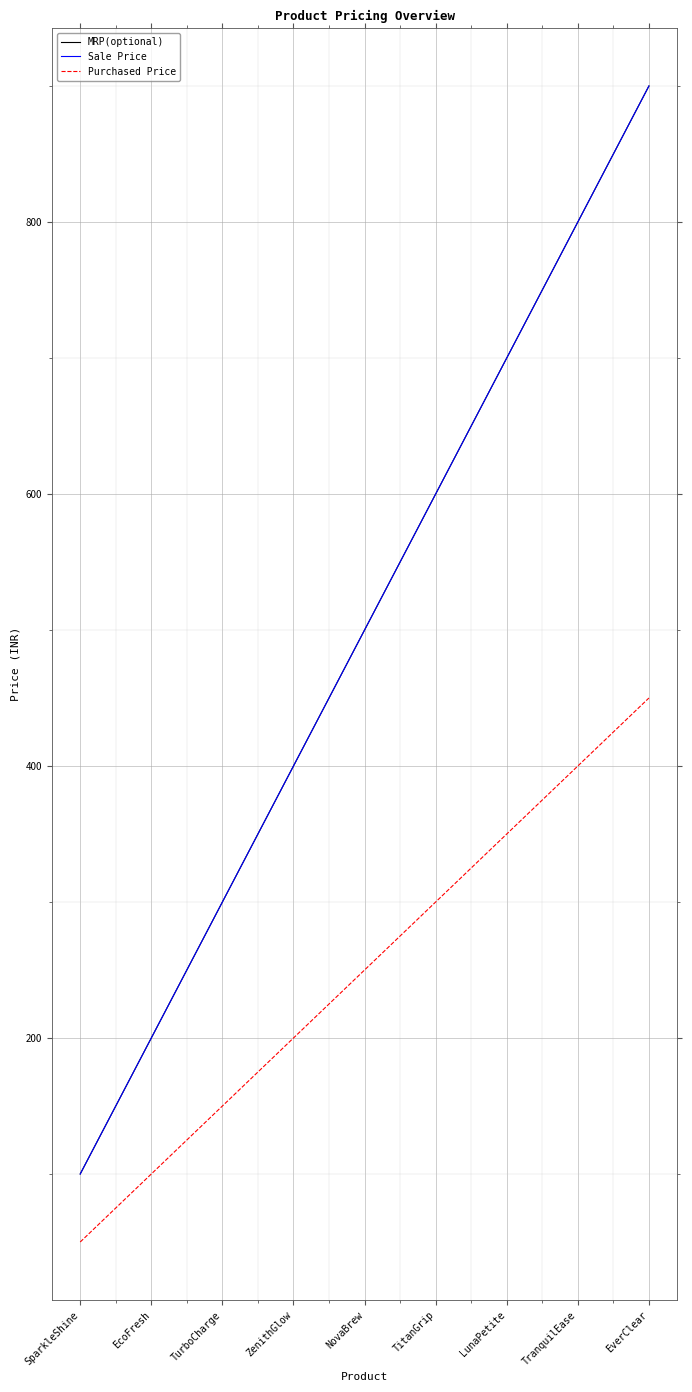

True or false: Purchased Price has more than 2 points higher than both neighbors.

False